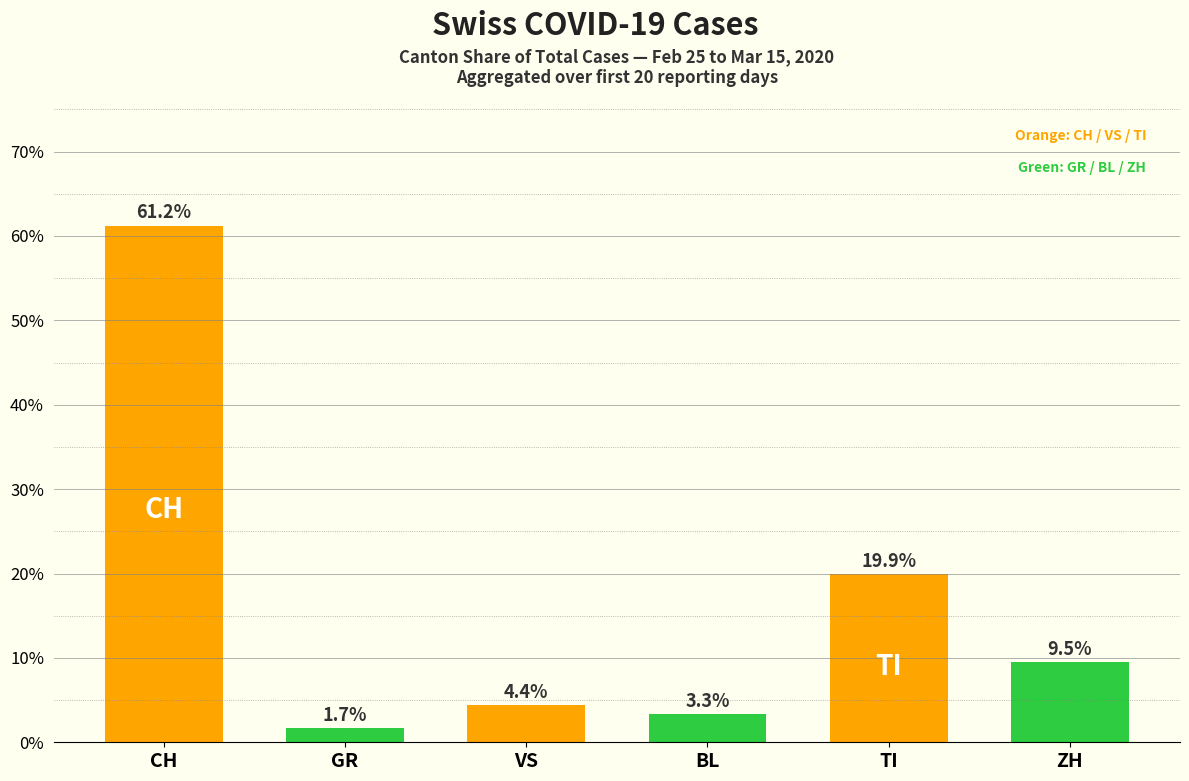

Is it true that the value at GR is 1.7?

True